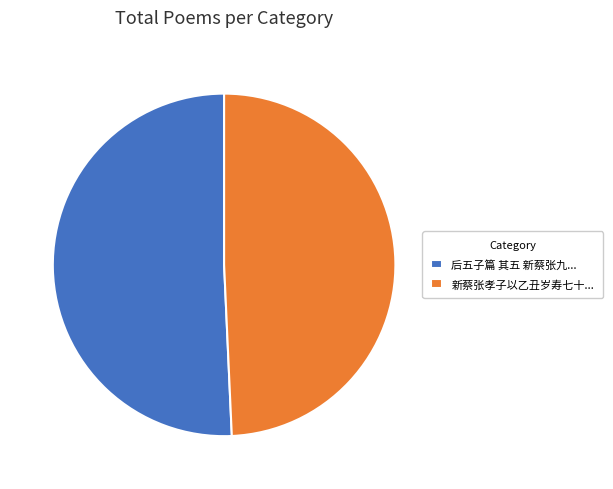

What is the largest slice in the pie chart?

后五子篇 其五 新蔡张九...